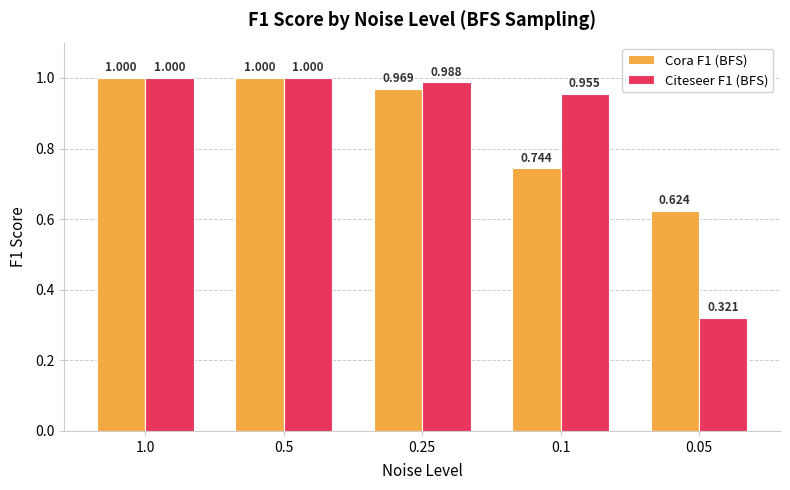

What position from the right is 1.0?

5